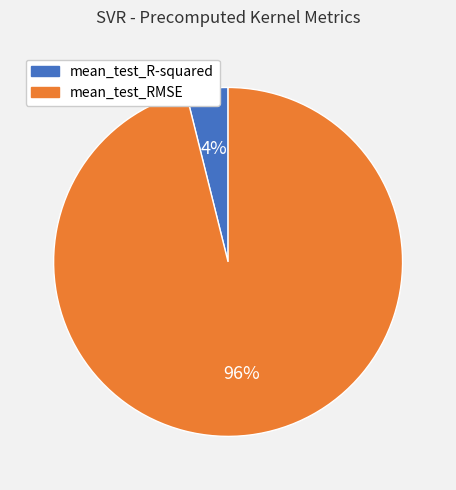

Rank the categories by value from lowest to highest.

mean_test_R-squared, mean_test_RMSE